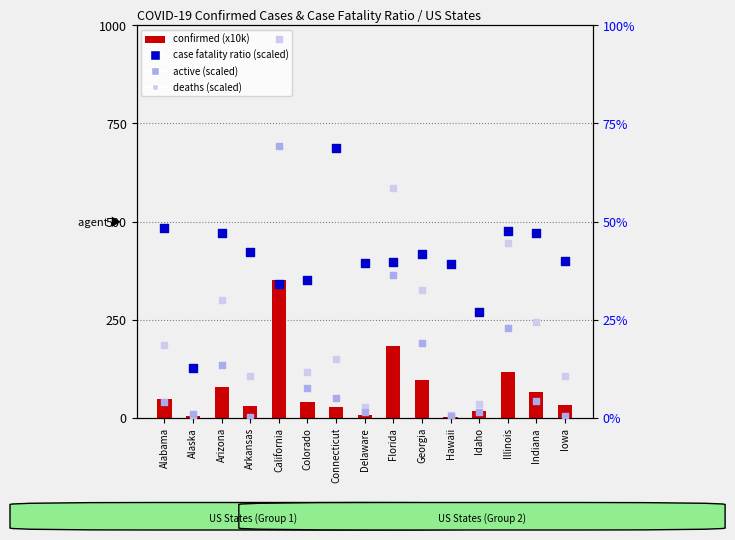

Is the value of case fatality ratio (scaled) at Alabama greater than the value of active (scaled, x50k) at Illinois?

Yes